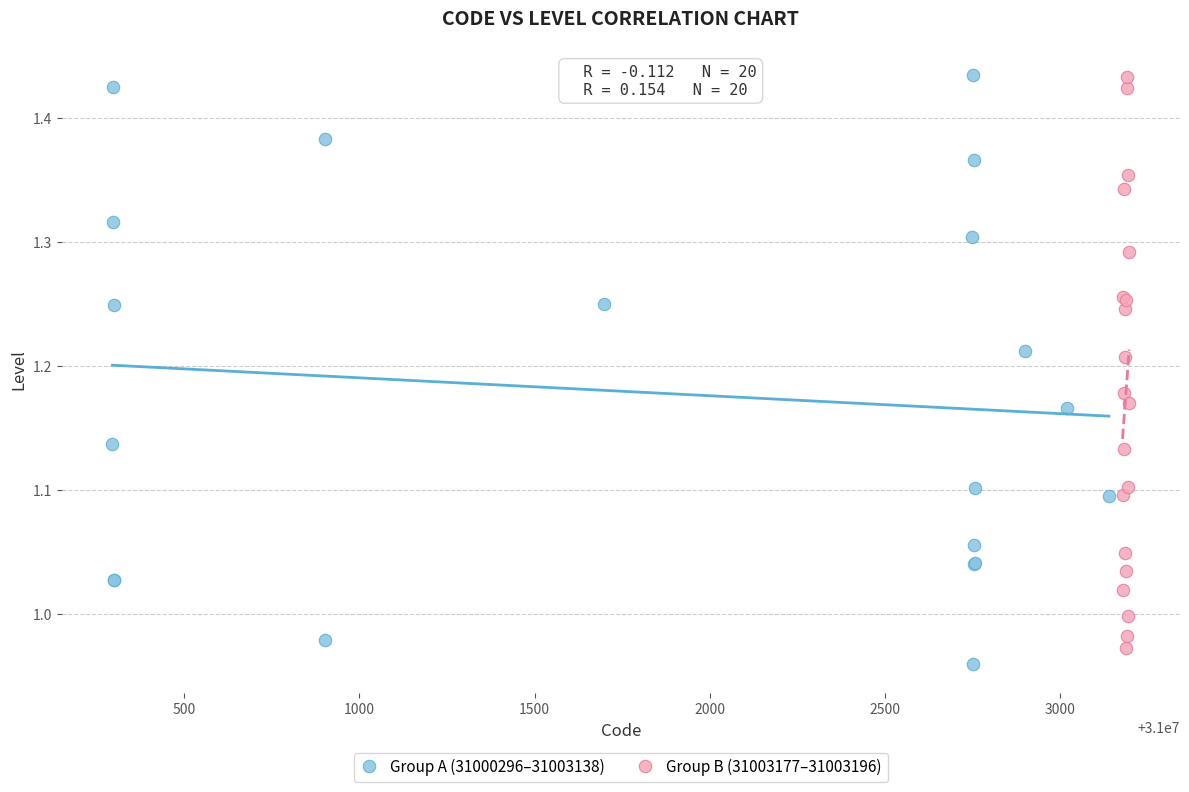

What are all the series names shown in the legend?

Group A (31000296–31003138), Group B (31003177–31003196)